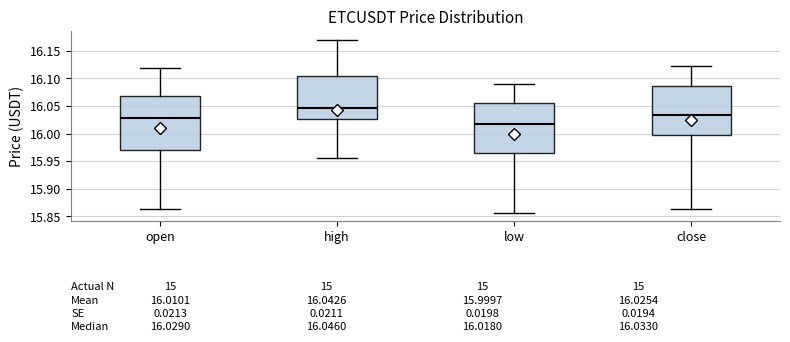

Which box is the tallest, from its lower edge to its upper edge?

open